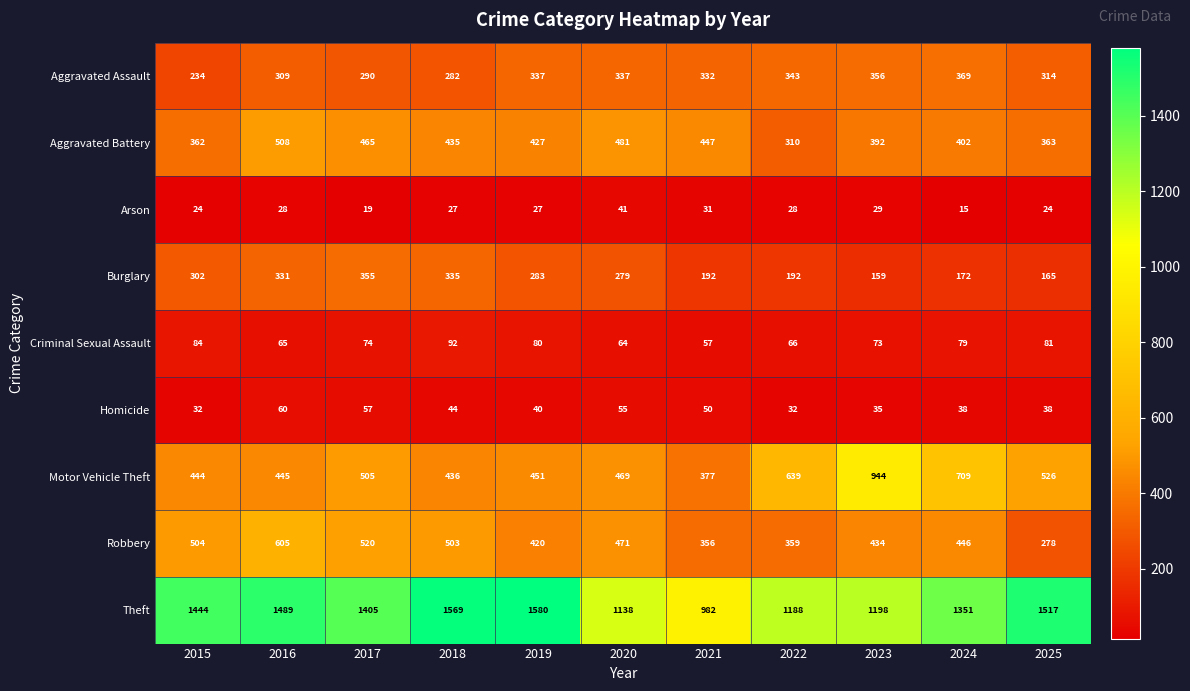

List the labels in order of Motor Vehicle Theft value, largest first.

2023, 2024, 2022, 2025, 2017, 2020, 2019, 2016, 2015, 2018, 2021